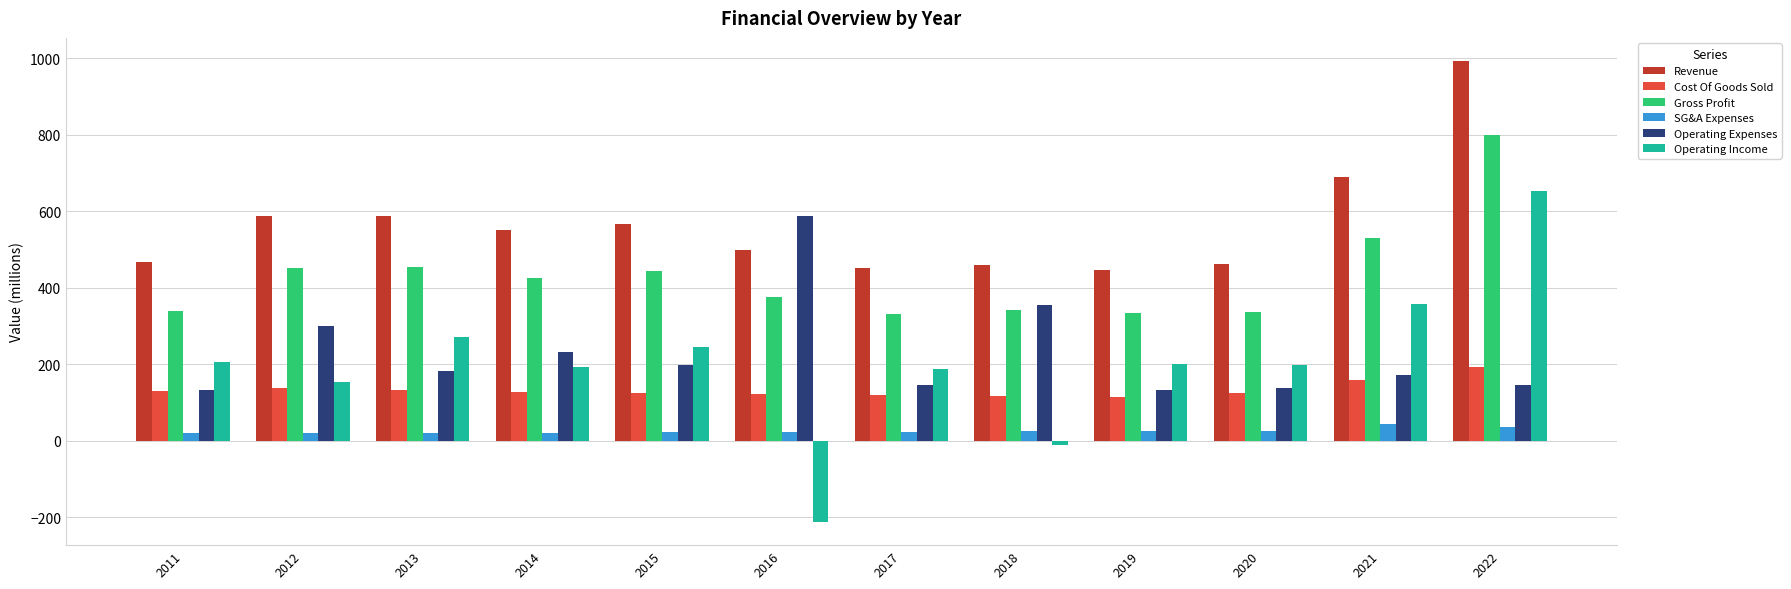

Where does the SG&A Expenses series first go above 22?

2016